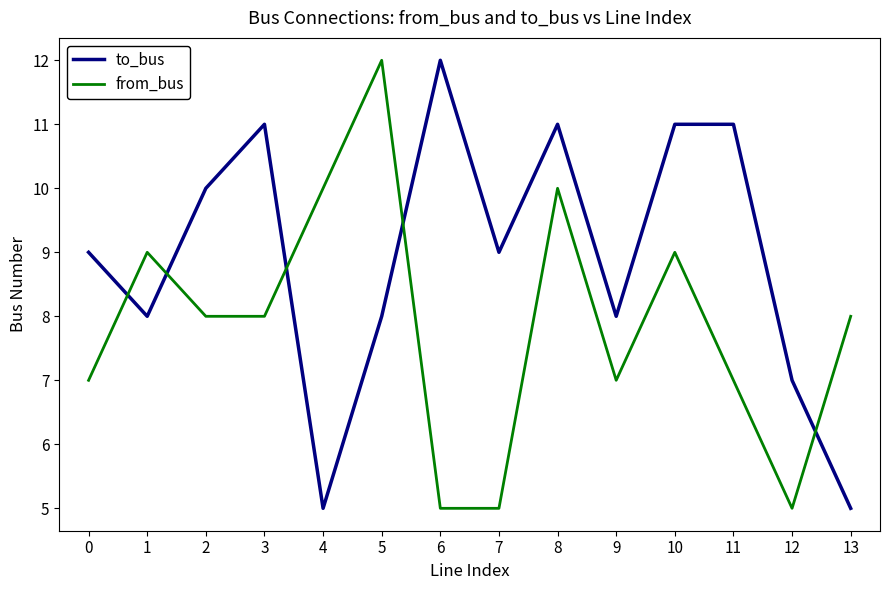

At which category does to_bus reach its first local valley?

1